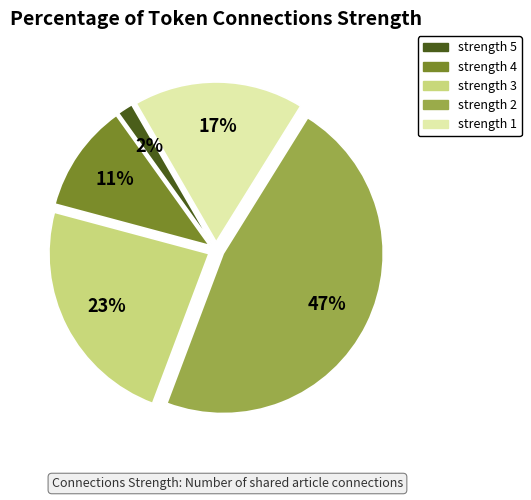

To the nearest percent, what is the difference between the largest and smallest slice percentages?

45%